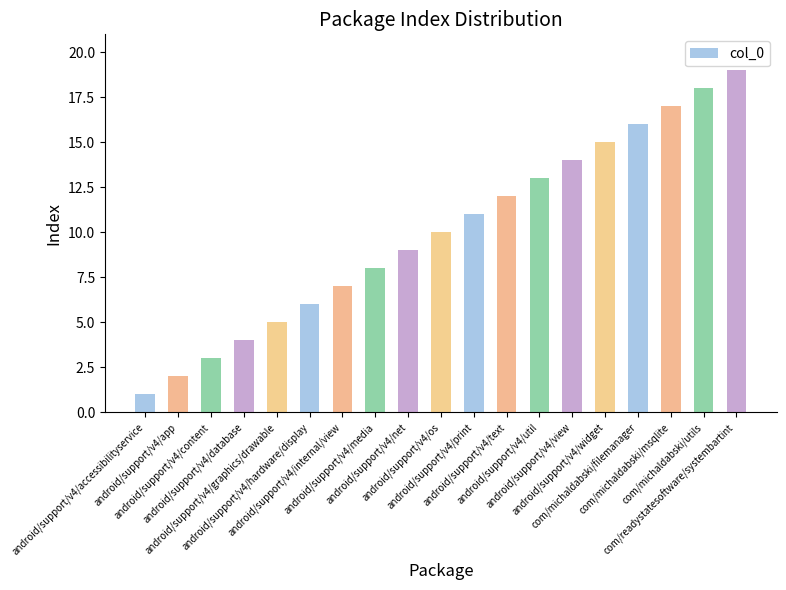

What is the greatest value displayed?

19